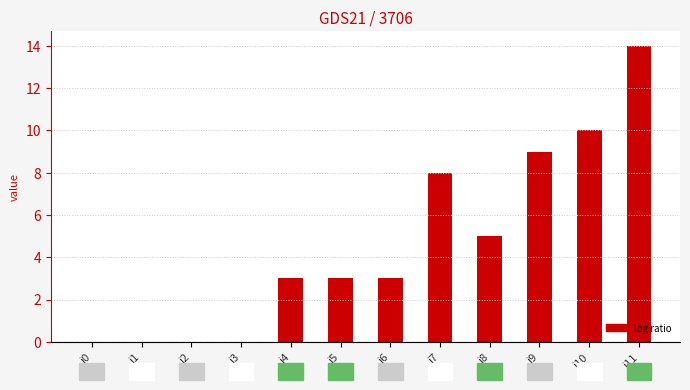

How many distinct data groups are displayed?

1